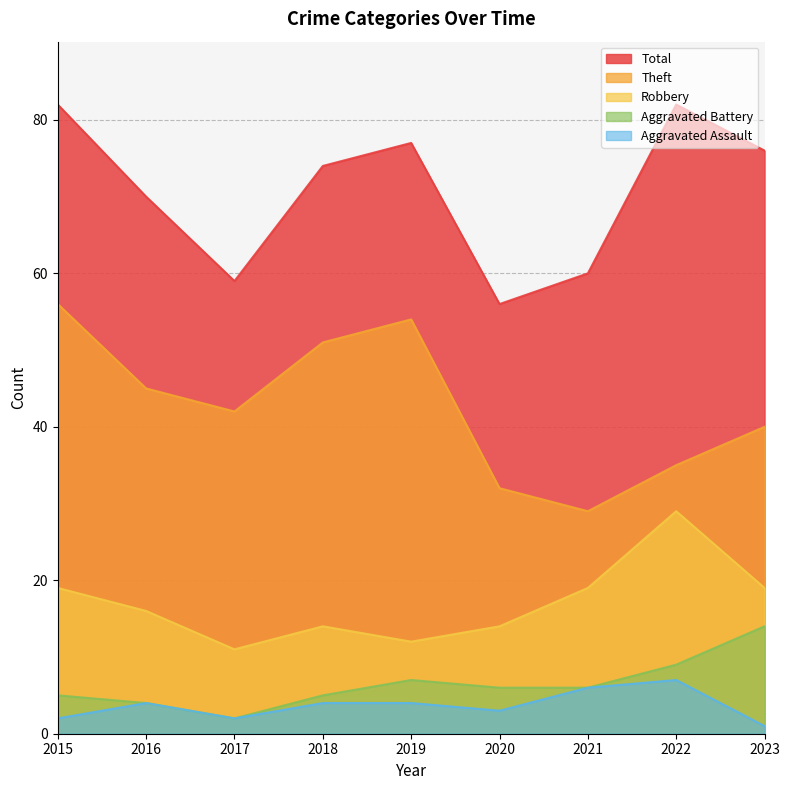

How many values in the Robbery series are below 16?

4